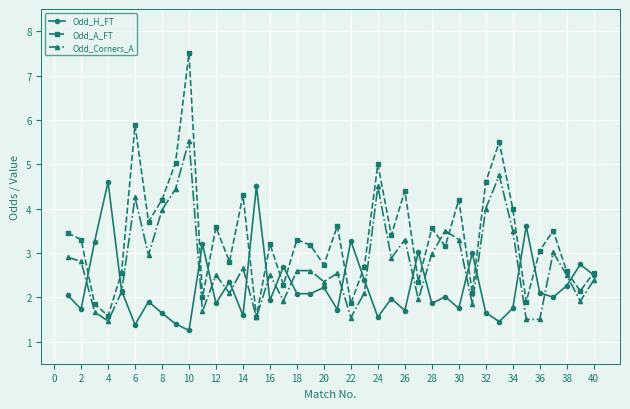

Which series has the largest range (max minus min)?

Odd_A_FT